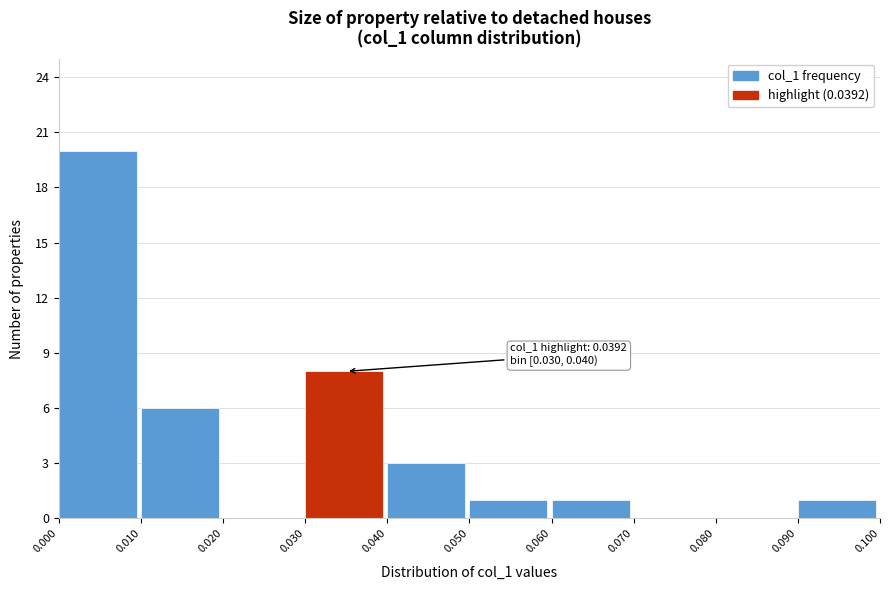

Over which range of the x-axis is the bar tallest?

0.000 to 0.010